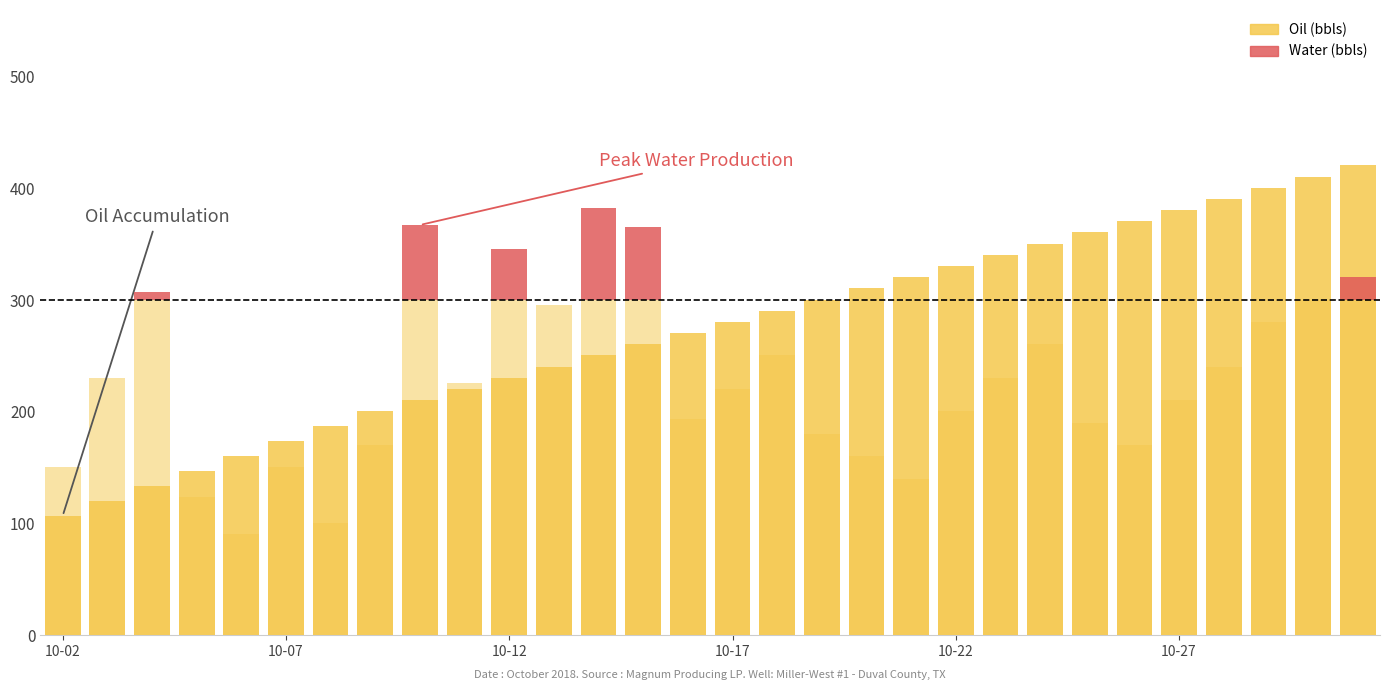

The value of Water above threshold at 28 is 0.4. True or false?

False